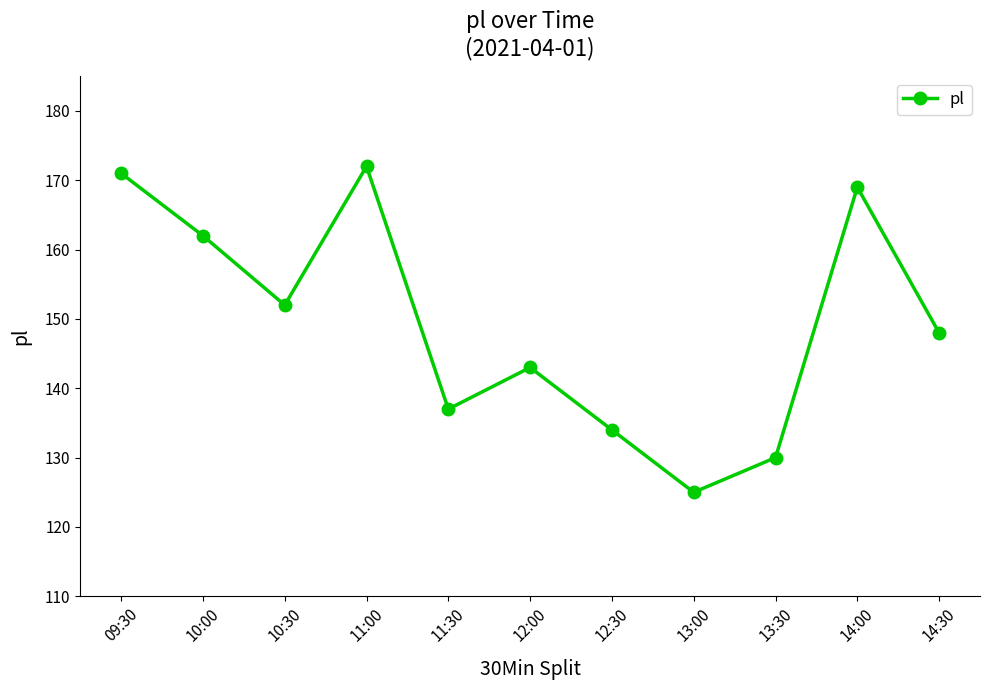

Between 10:30 and 10:00, which is larger?

10:00